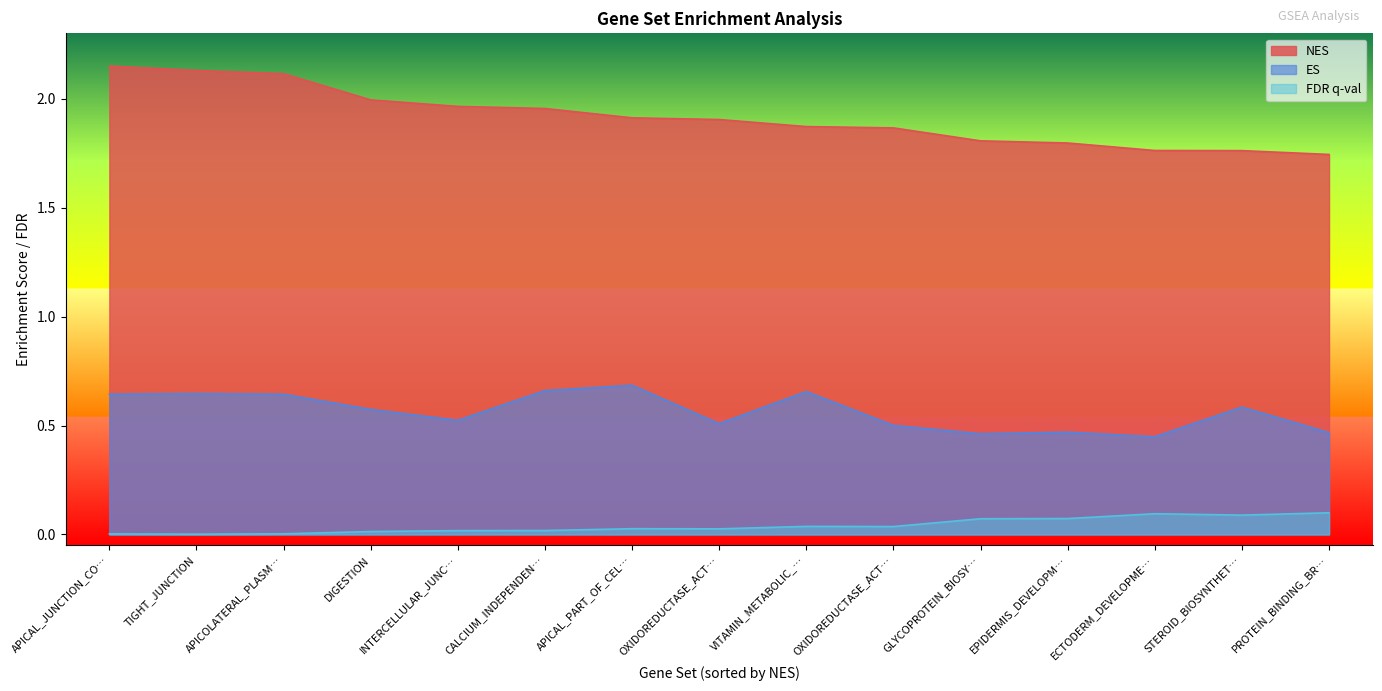

True or false: NES has a value of 0.5 at DIGESTION.

False